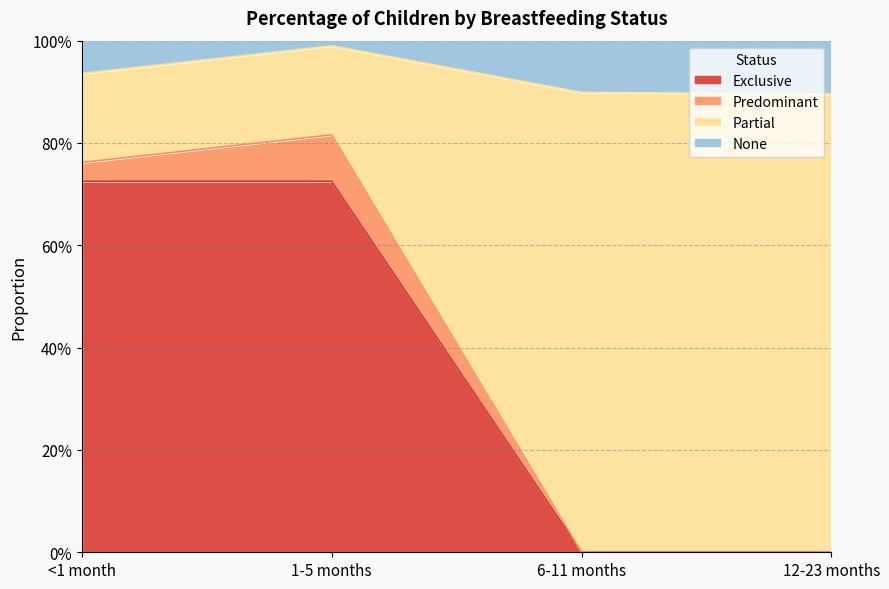

What position from the left is 12-23 months?

4